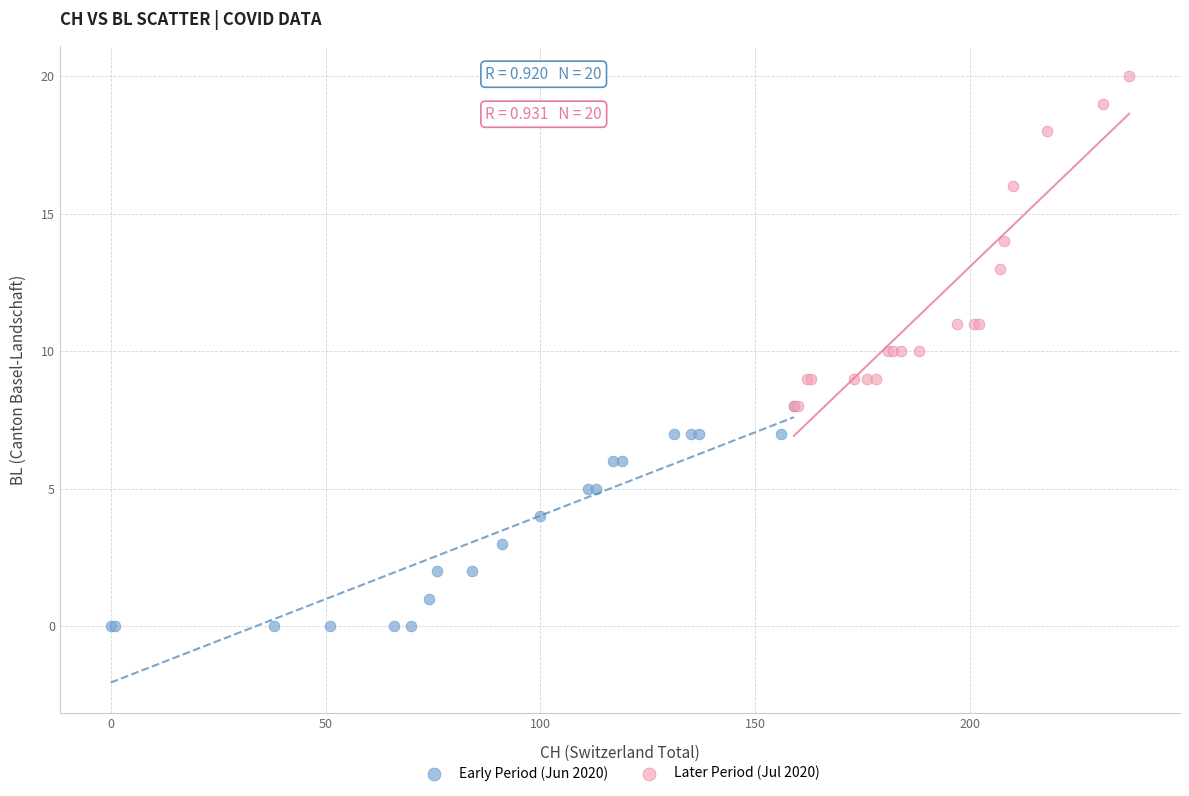

Which series reaches the maximum Y coordinate?

Later Period (Jul 2020)